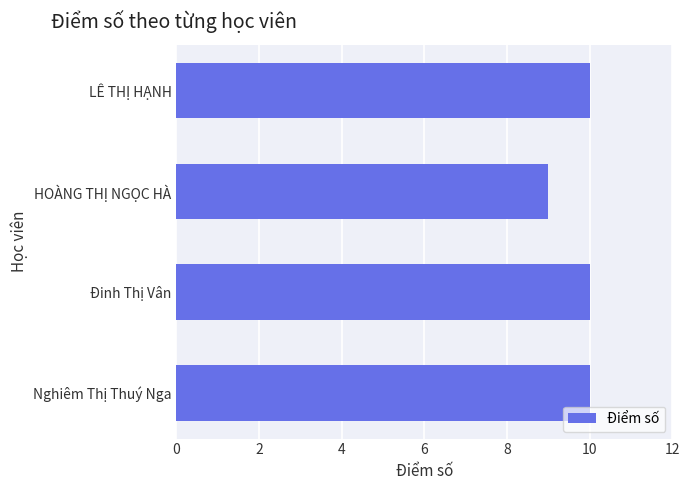

The value at LÊ THỊ HẠNH is 10. True or false?

True